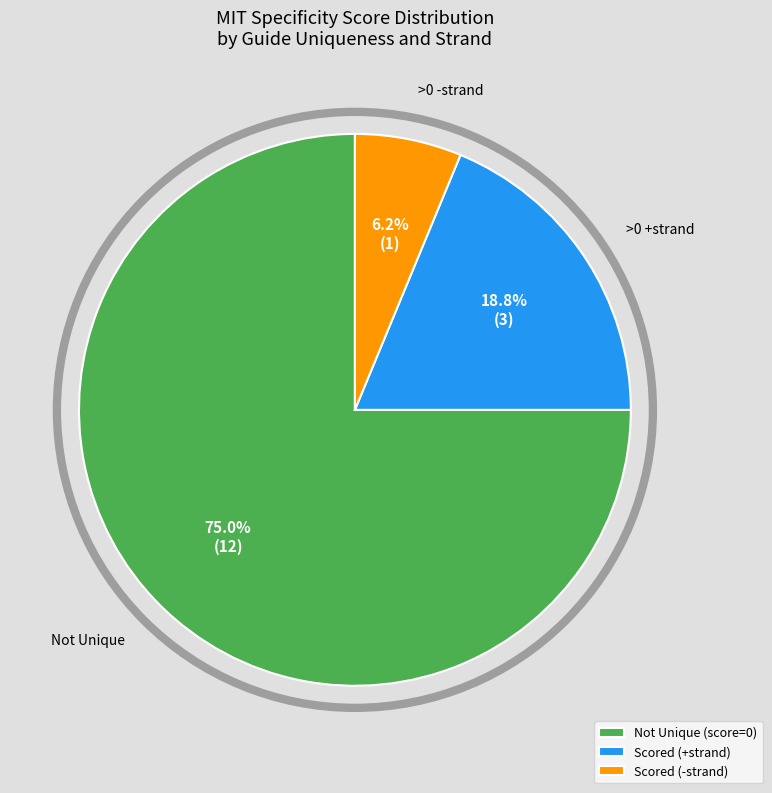

What is the majority slice?

Not Unique (score=0)